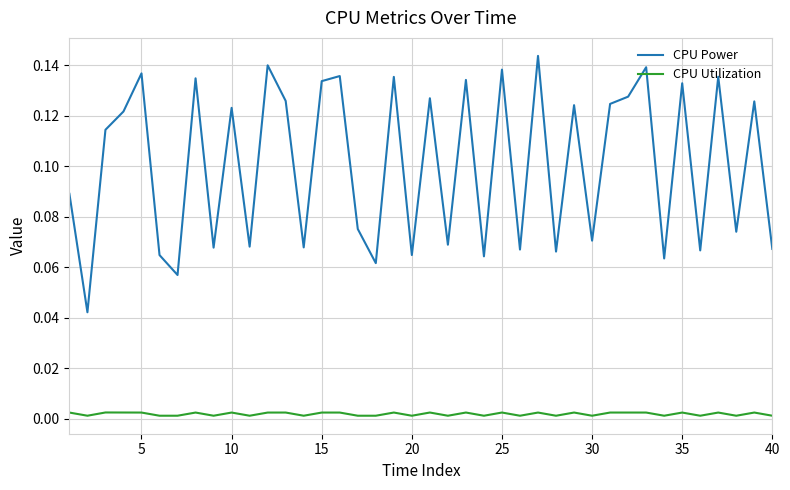

Which series has the widest spread of values?

CPU Power